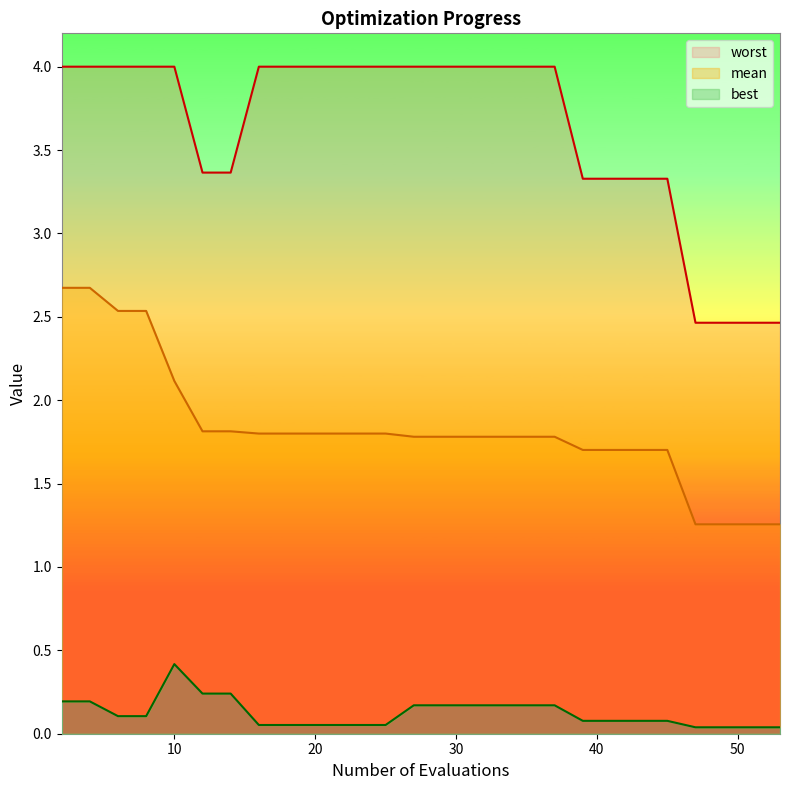

What is the value of the worst point at the 18th from the left?

4.0